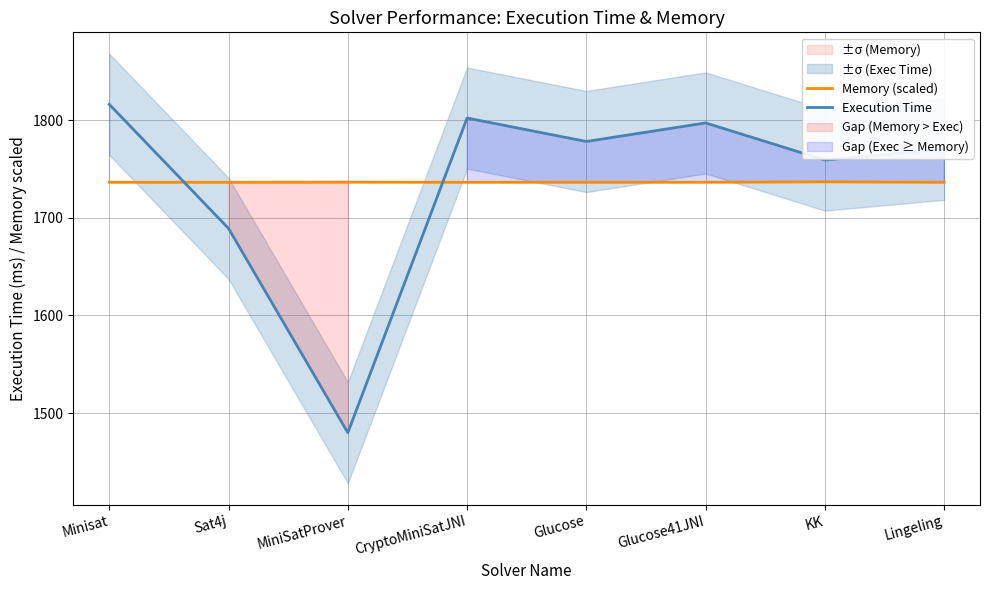

How many times do Memory (scaled) and Execution Time cross each other?

2